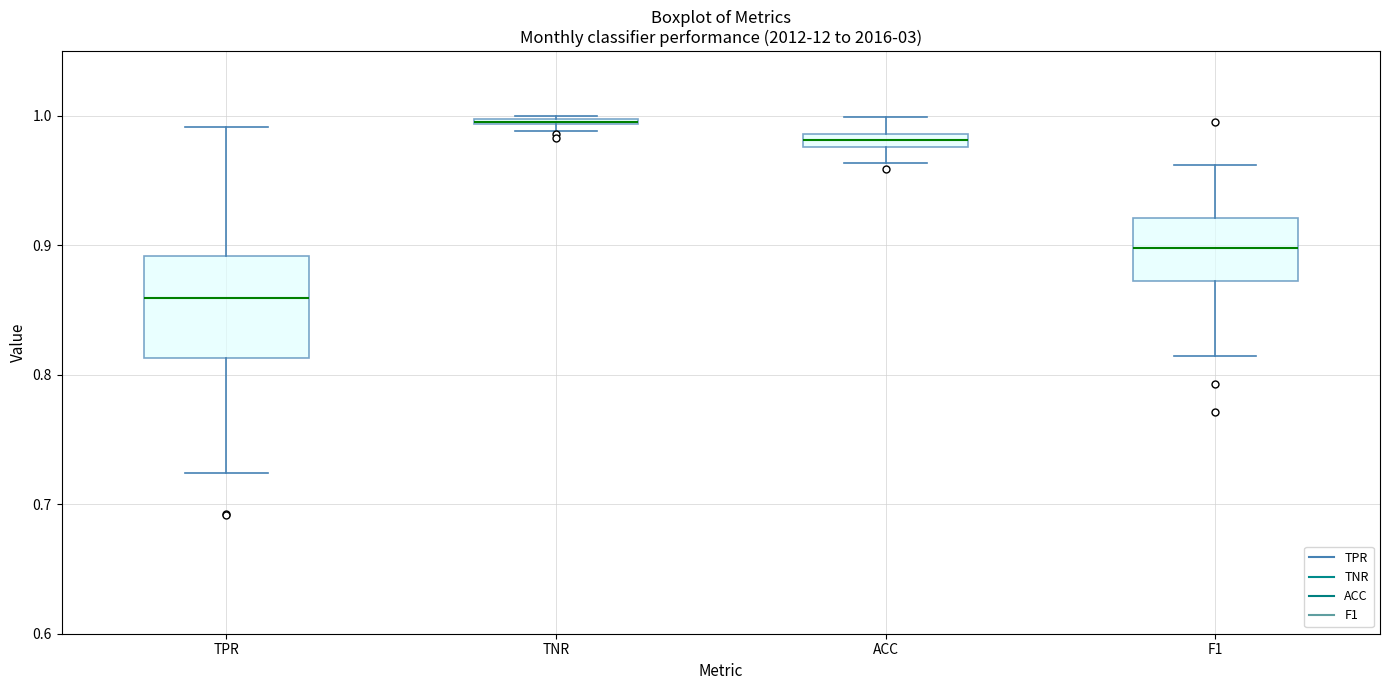

Where is the lower edge of the box for TNR on the y-axis? The values are not printed on the chart, so give them approximately, as read against the axis.

0.99